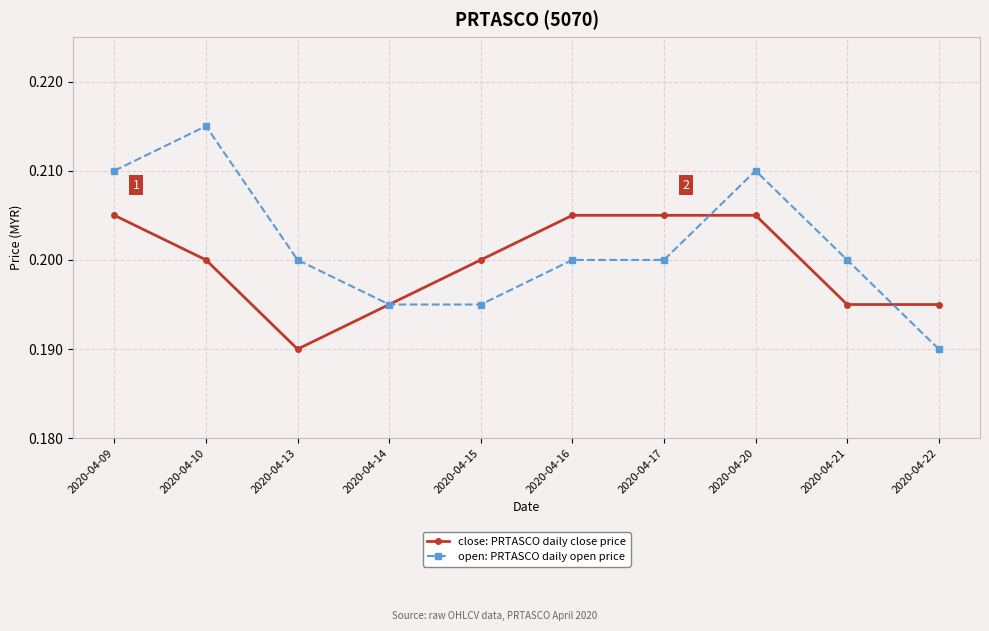

At 2020-04-13, list the series in order from largest to smallest.

open: PRTASCO daily open price, close: PRTASCO daily close price